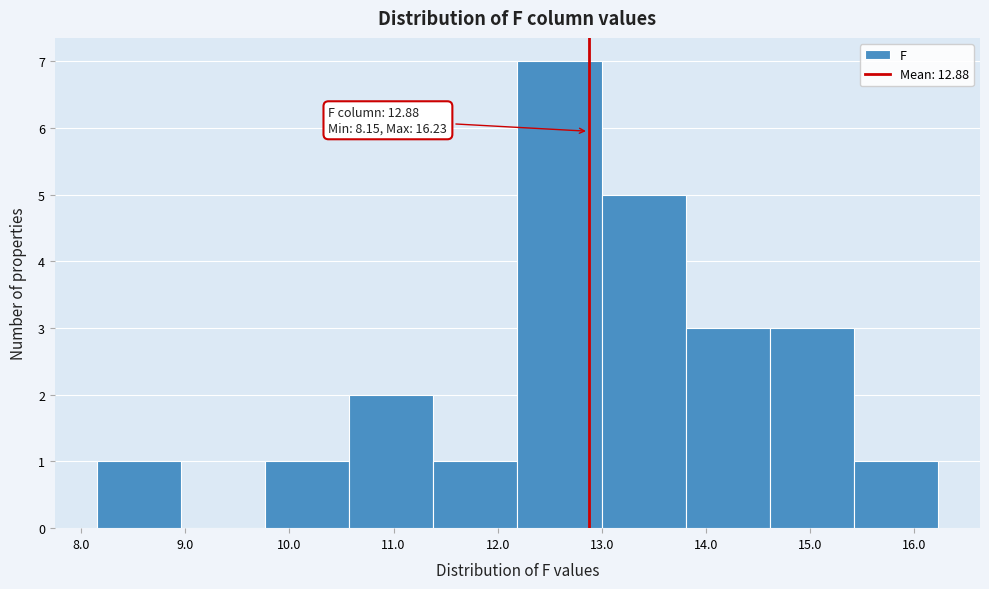

Over which range of the x-axis is the bar tallest?

12.2 to 13.0